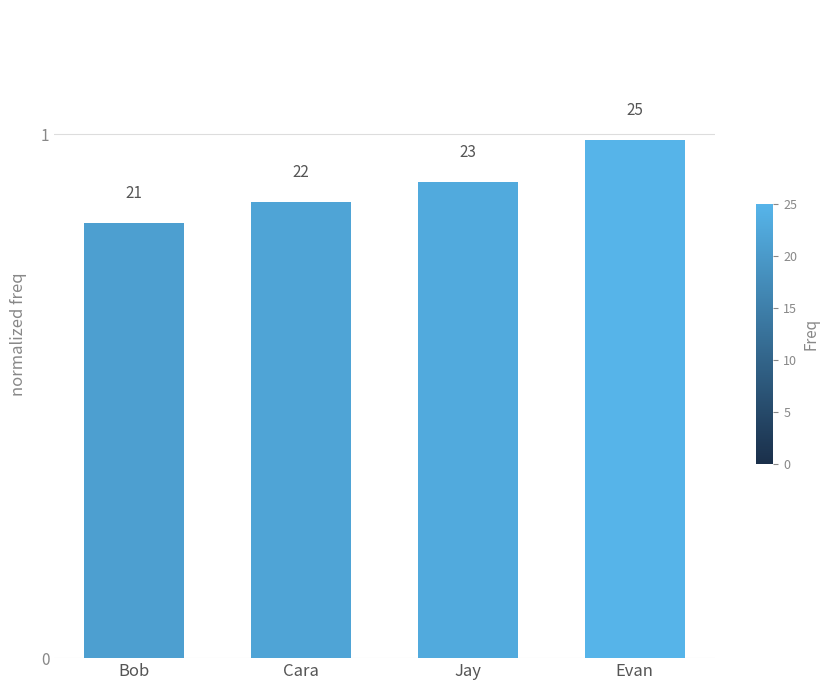

Which has a higher value, Cara or Evan?

Evan